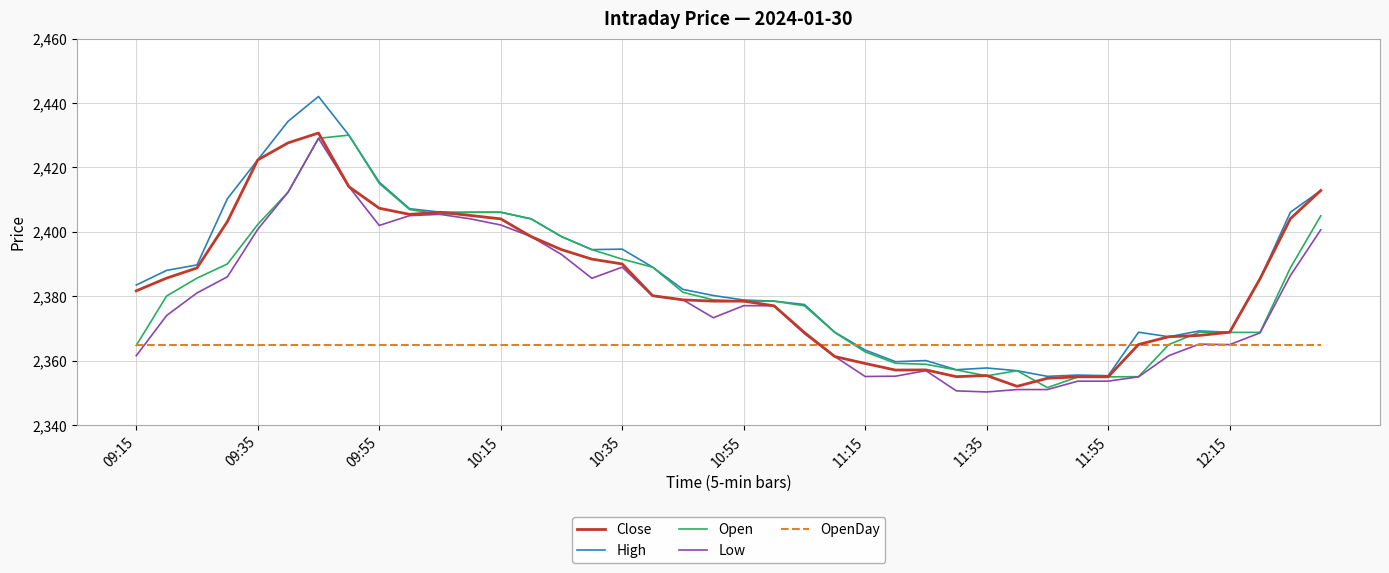

Which series has the largest range (max minus min)?

High